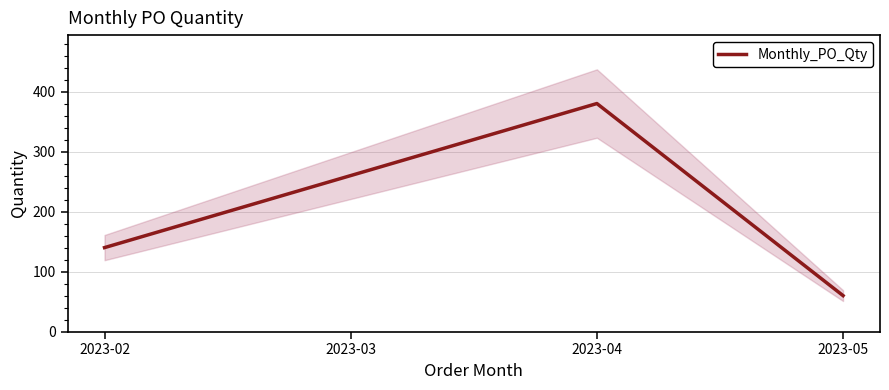

What is the difference between the maximum and minimum values?

320